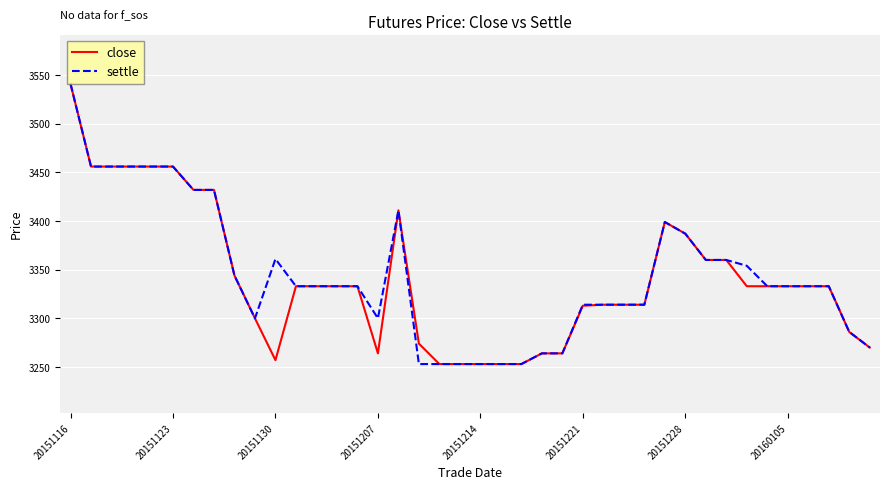

What is the maximum value for close?

3541